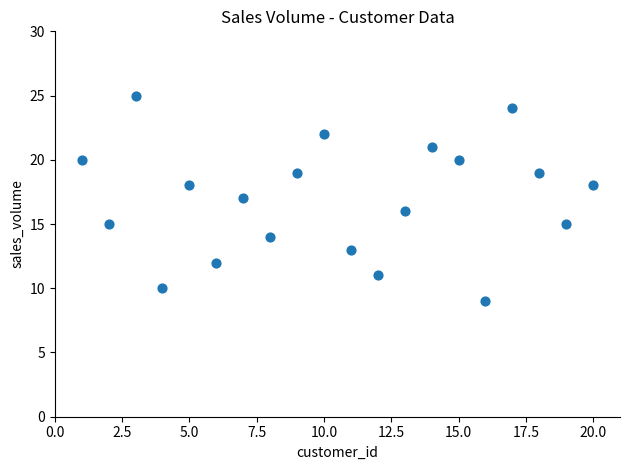

What is the range of Y values (max minus min)?

16